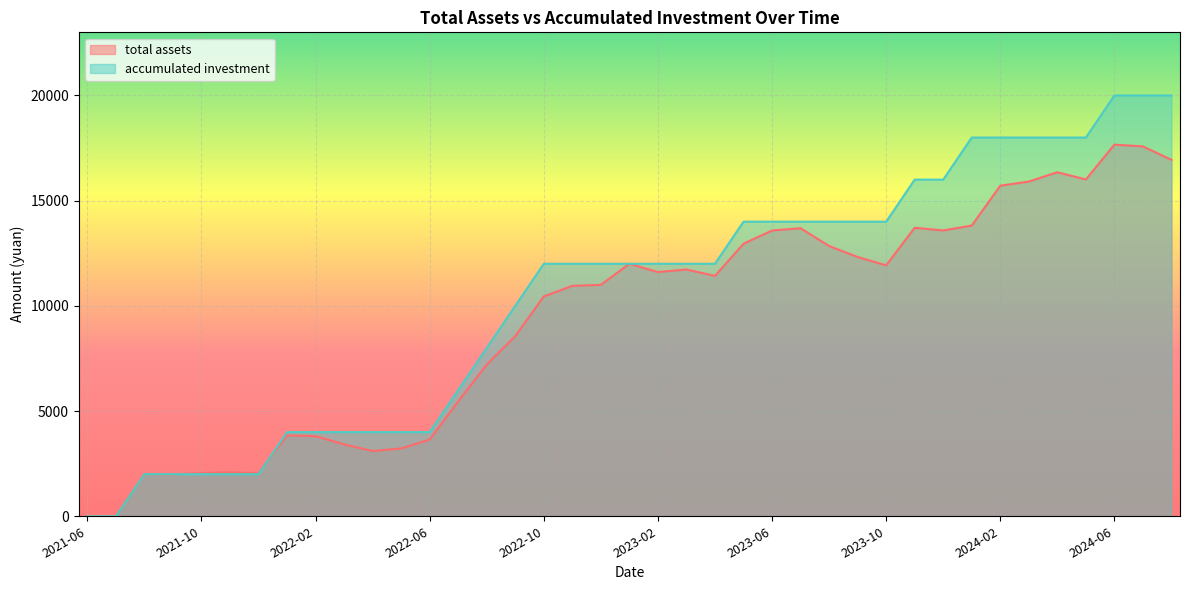

True or false: accumulated investment has more than 0 interior local peaks.

False